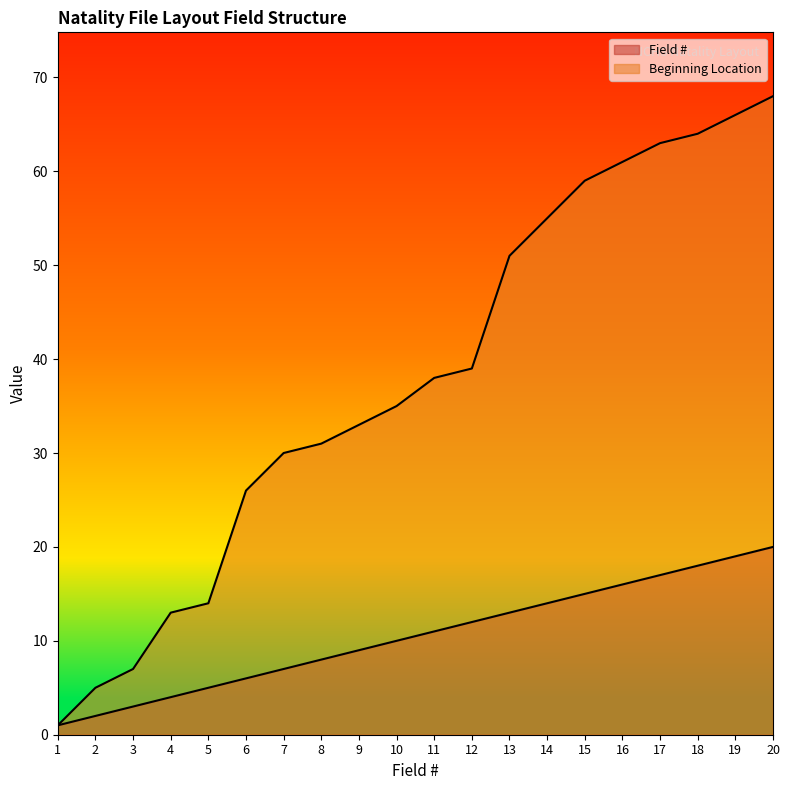

True or false: Field # has more than 1 points higher than both neighbors.

False